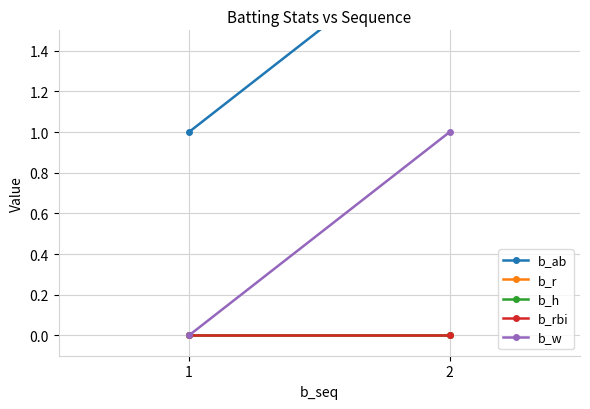

Reading right to left, extract all data points from this chart.

b_ab: 2=2	1=1
b_r: 2=0	1=0
b_h: 2=0	1=0
b_rbi: 2=0	1=0
b_w: 2=1	1=0